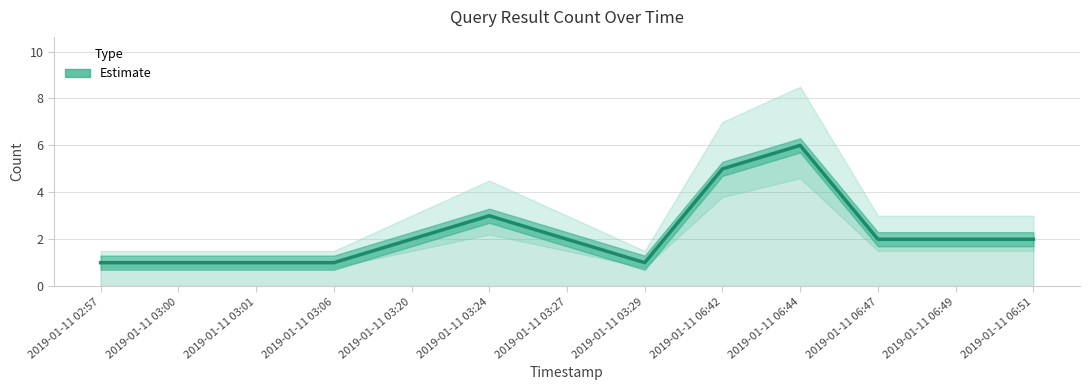

What is the label of the 8th point from the right?

2019-01-11 03:24